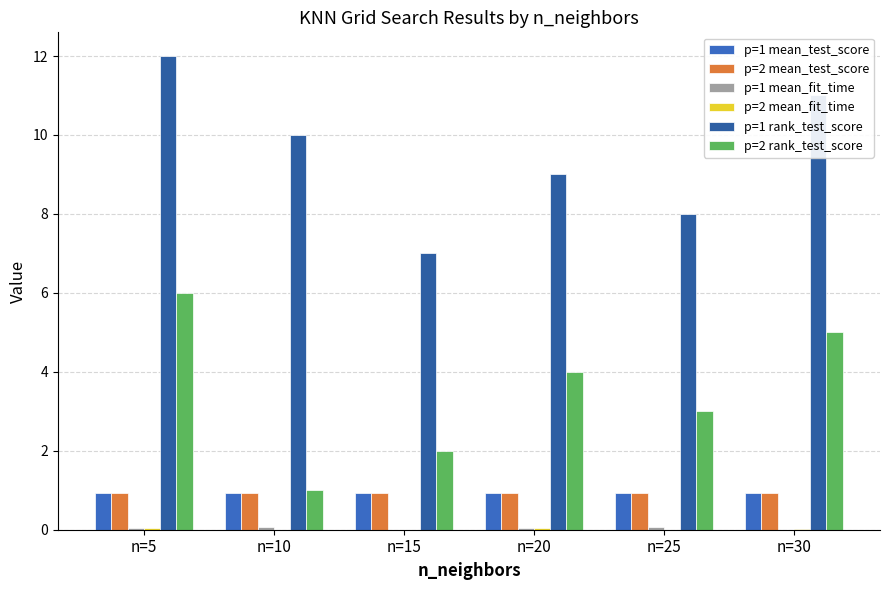

Which series has the largest total across all categories?

p=1 rank_test_score